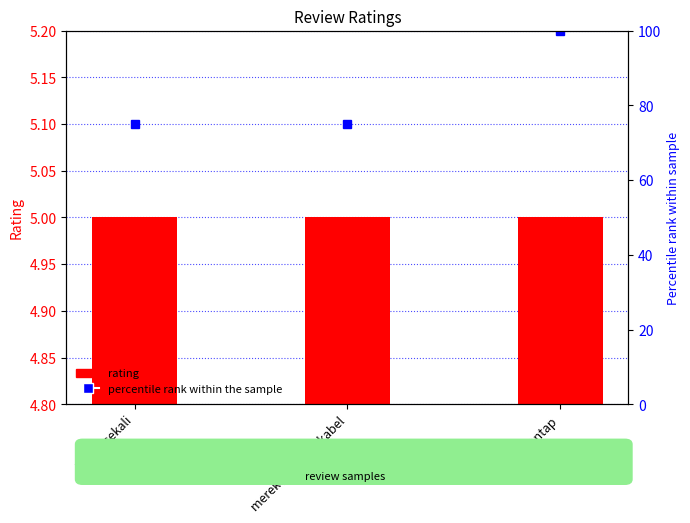

Is it true that percentile rank within the sample equals 33 at merekam tanpa kabel?

False